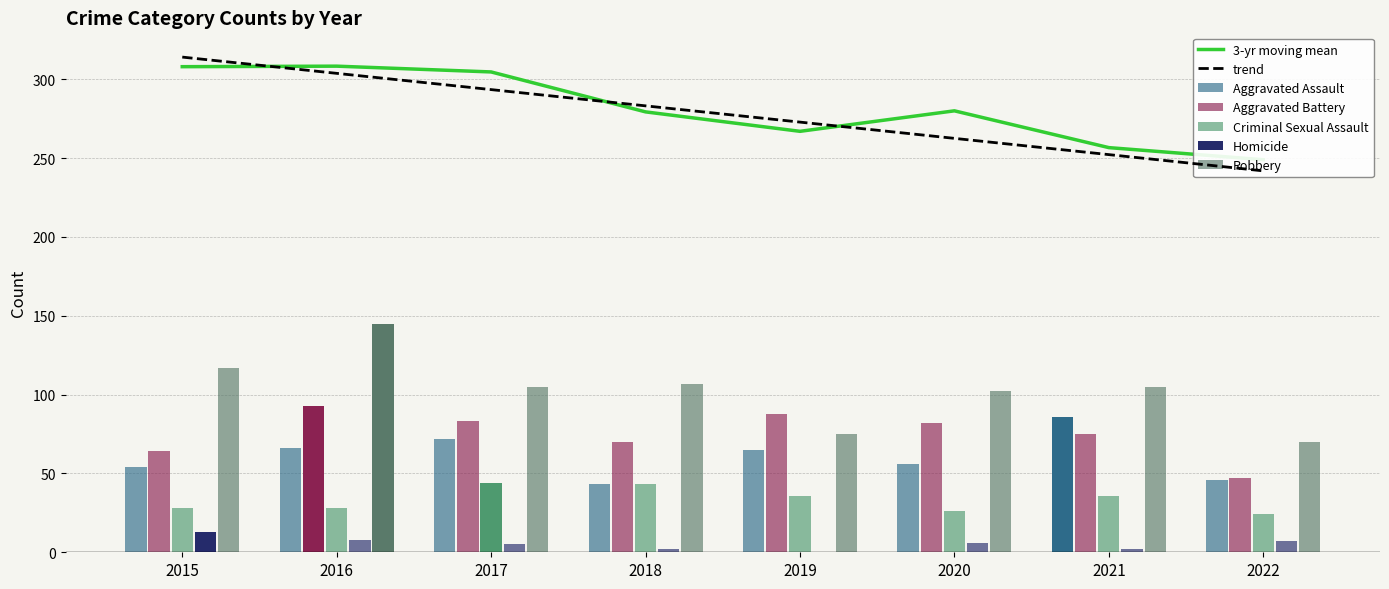

Is it true that trend equals 398.8 at 2021?

False